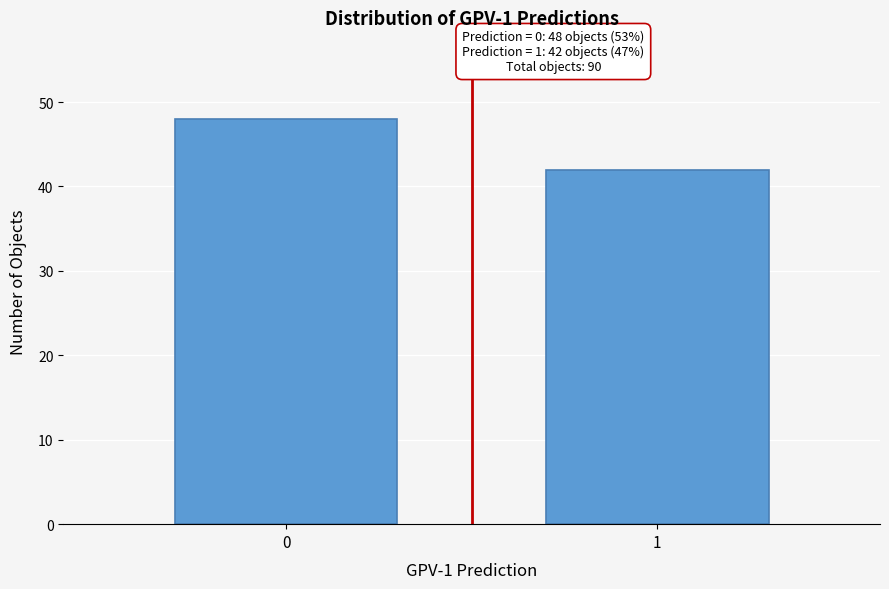

Reading left to right, extract all data points from this chart.

0=48	1=42